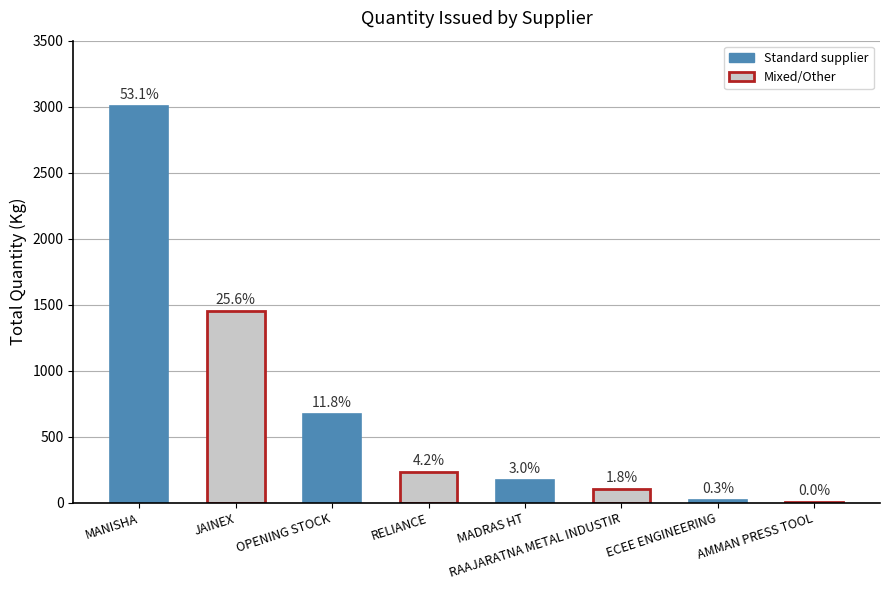

Rank the categories by value from highest to lowest.

MANISHA, JAINEX, OPENING STOCK, RELIANCE, MADRAS HT, RAAJARATNA METAL INDUSTIR, ECEE ENGINEERING, AMMAN PRESS TOOL